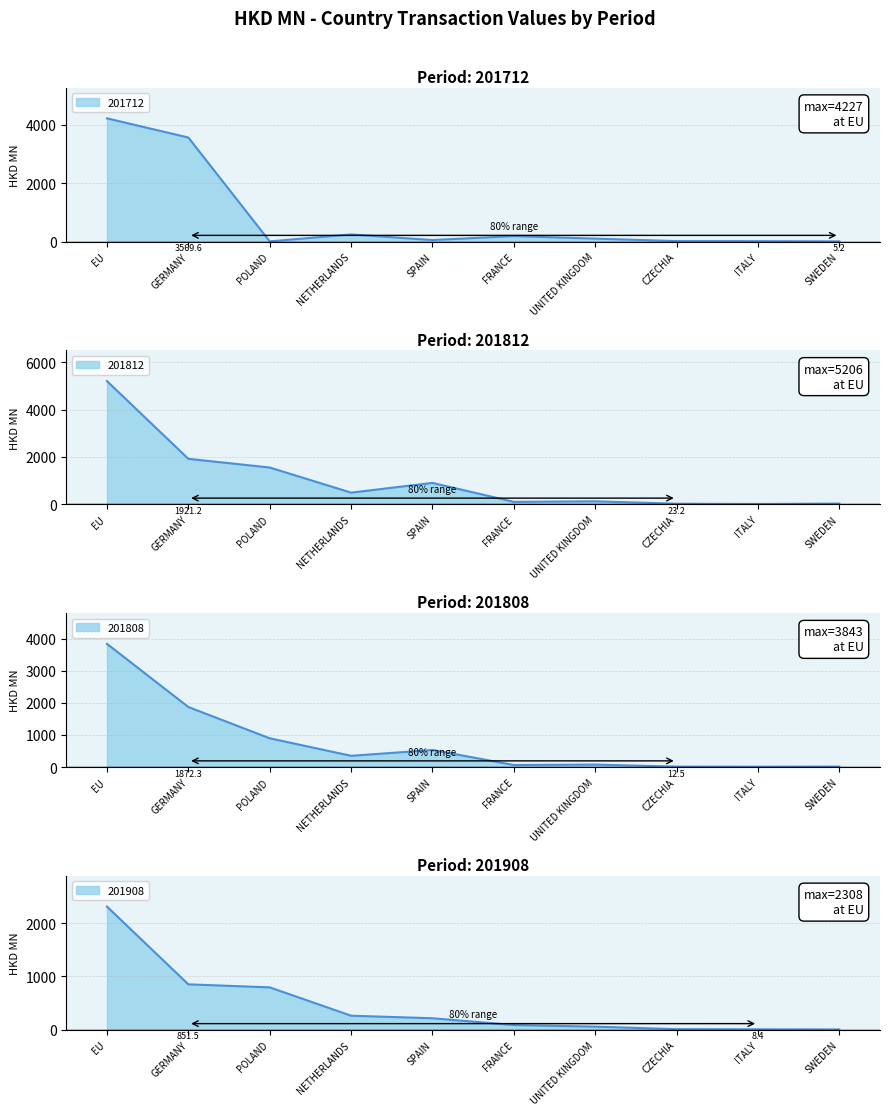

How many values in the 201808 series exceed 350?

5